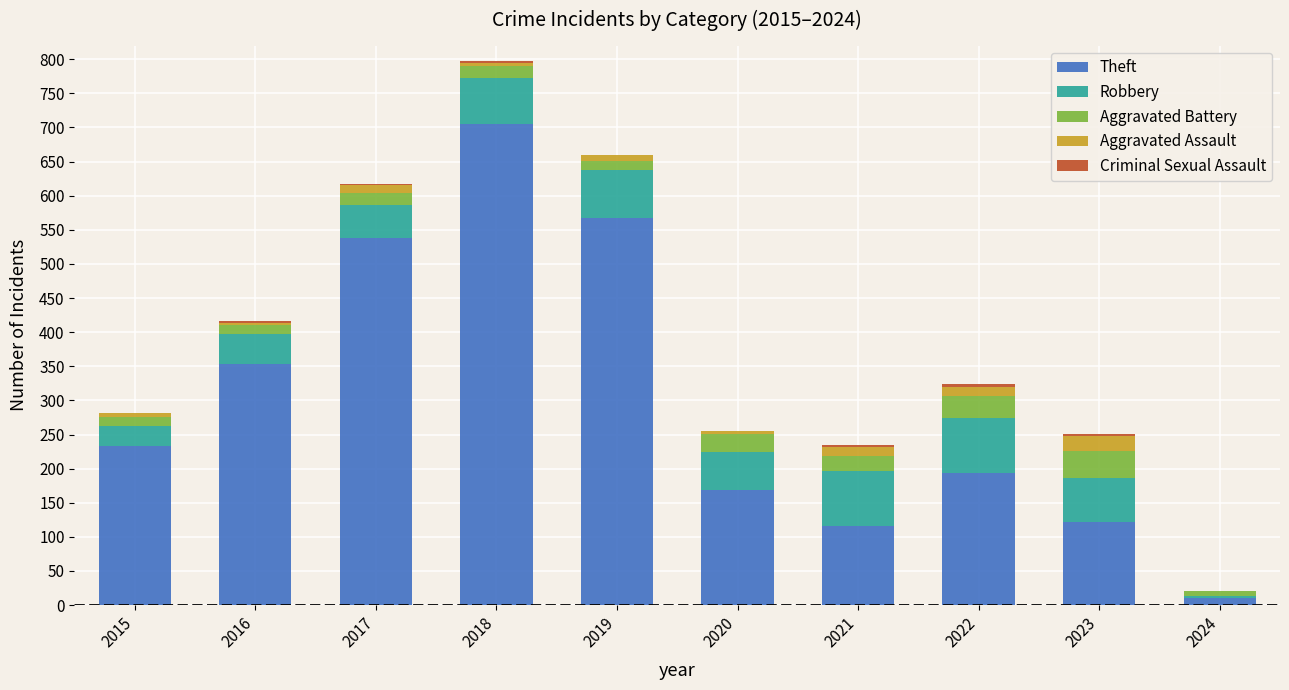

At which category is the sum across all series the highest?

2018